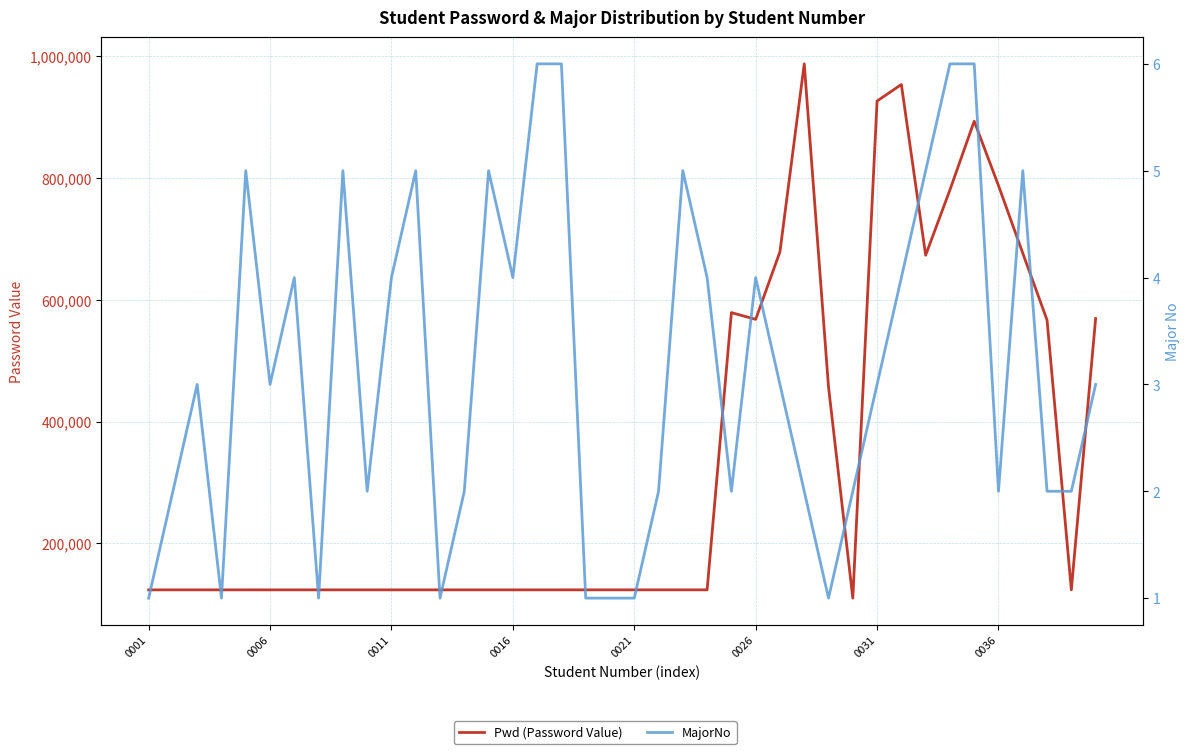

Is it true that Pwd (Password Value) equals 123477 at 21?

True